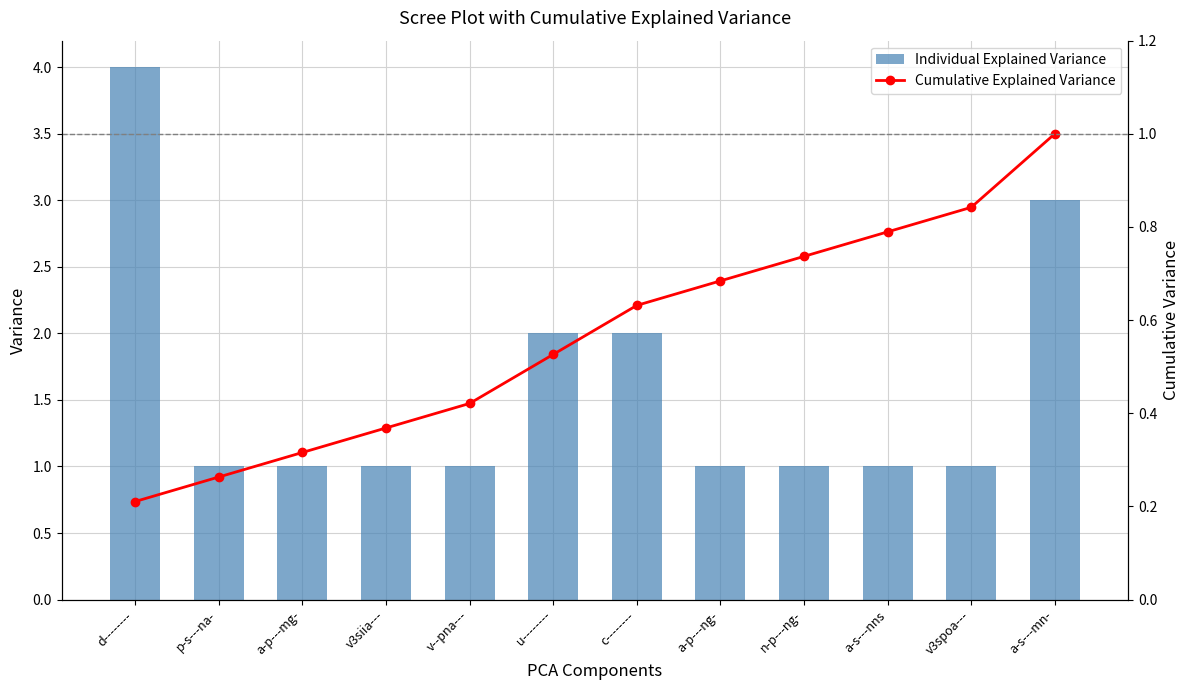

Reading left to right, list all the values displayed in this chart.

Individual Explained Variance: d--------=4.0	p-s---na-=1.0	a-p---mg-=1.0	v3siia---=1.0	v--pna---=1.0	u--------=2.0	c--------=2.0	a-p---ng-=1.0	n-p---ng-=1.0	a-s---nns=1.0	v3spoa---=1.0	a-s---mn-=3.0
Cumulative Explained Variance: d--------=0.2	p-s---na-=0.3	a-p---mg-=0.3	v3siia---=0.4	v--pna---=0.4	u--------=0.5	c--------=0.6	a-p---ng-=0.7	n-p---ng-=0.7	a-s---nns=0.8	v3spoa---=0.8	a-s---mn-=1.0